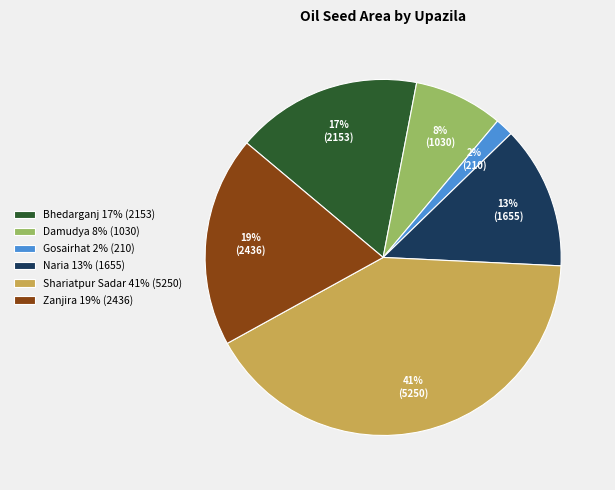

Is there any slice that represents more than half of the pie?

No